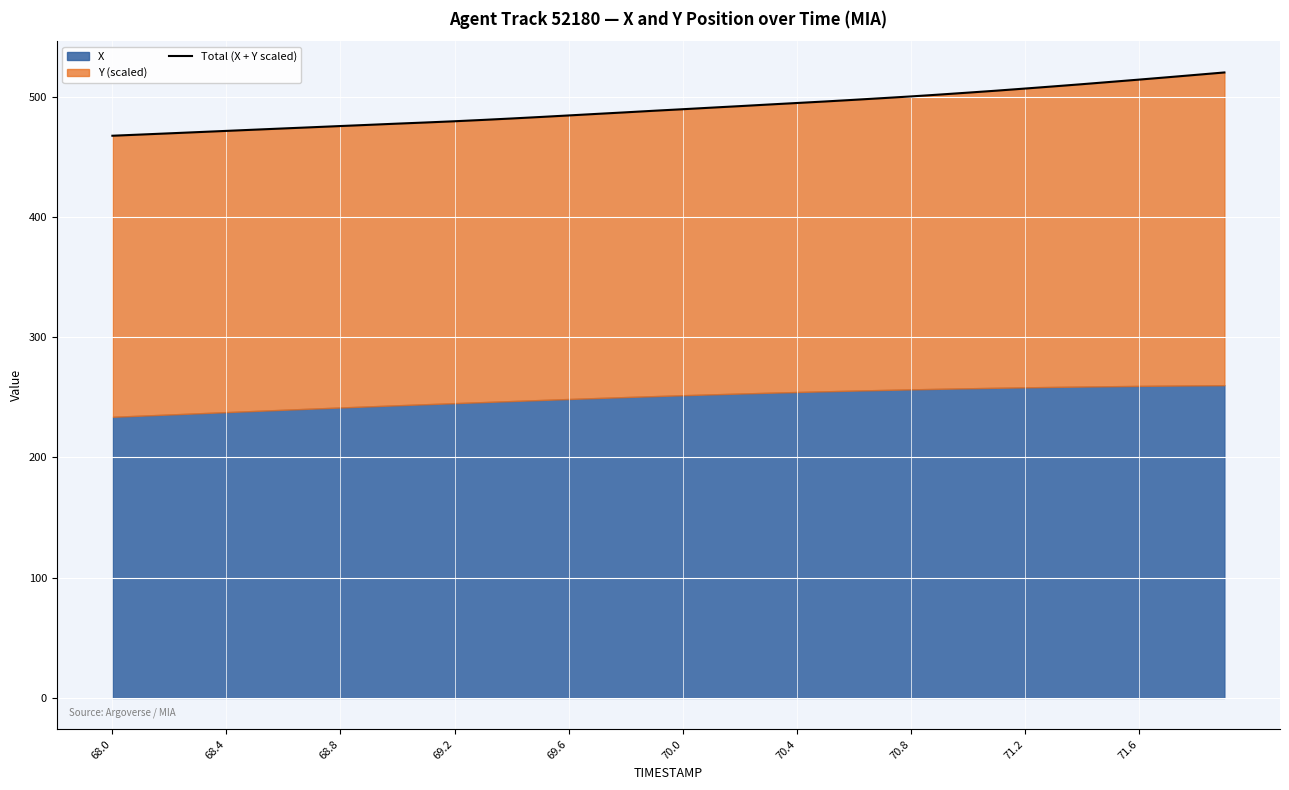

What is the smallest value displayed?

467.4